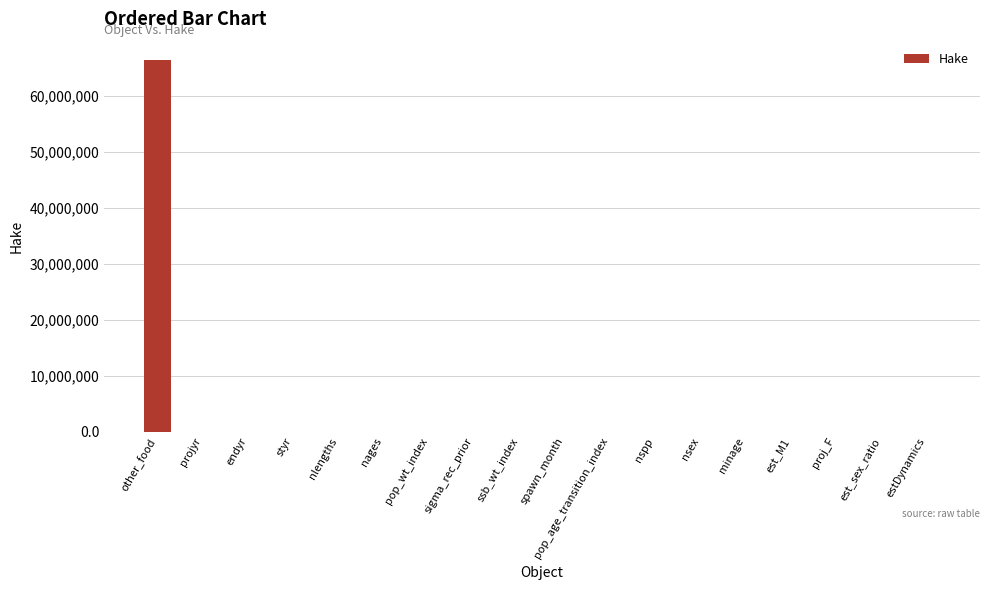

What is the greatest value displayed?

66300000.0